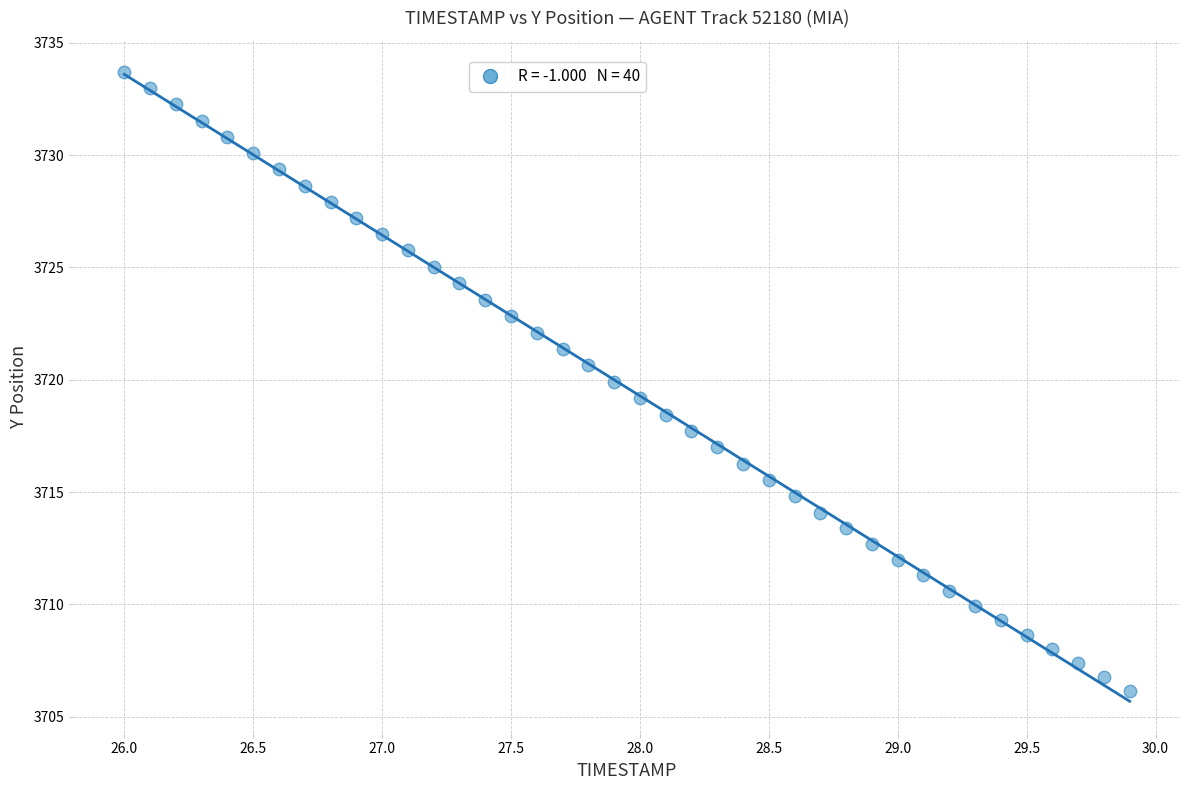

What is the range of X values (max minus min)?

3.9